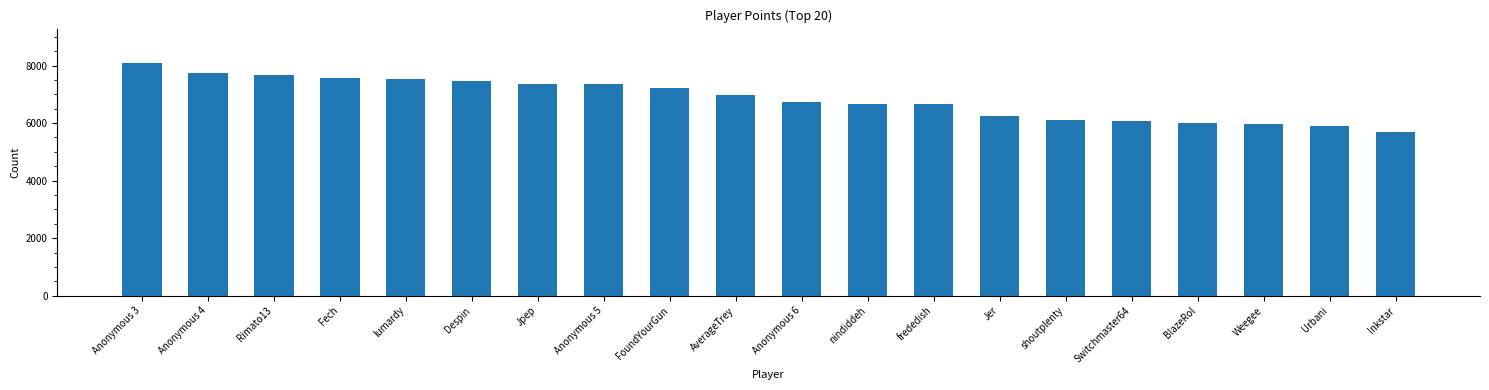

How many data points does each series have?

20